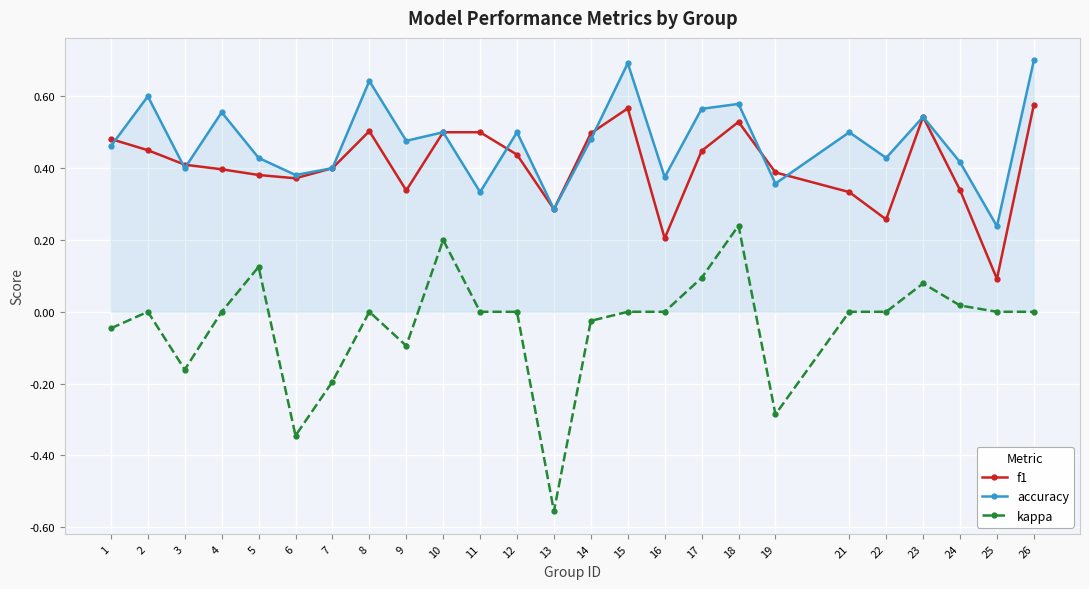

List the series in order of their peak value, lowest first.

kappa, f1, accuracy